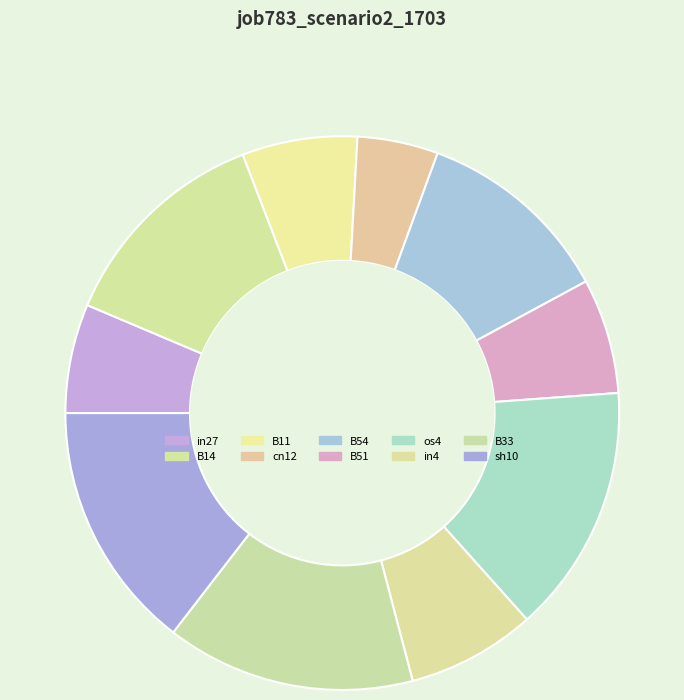

How many slices are in this pie chart?

10